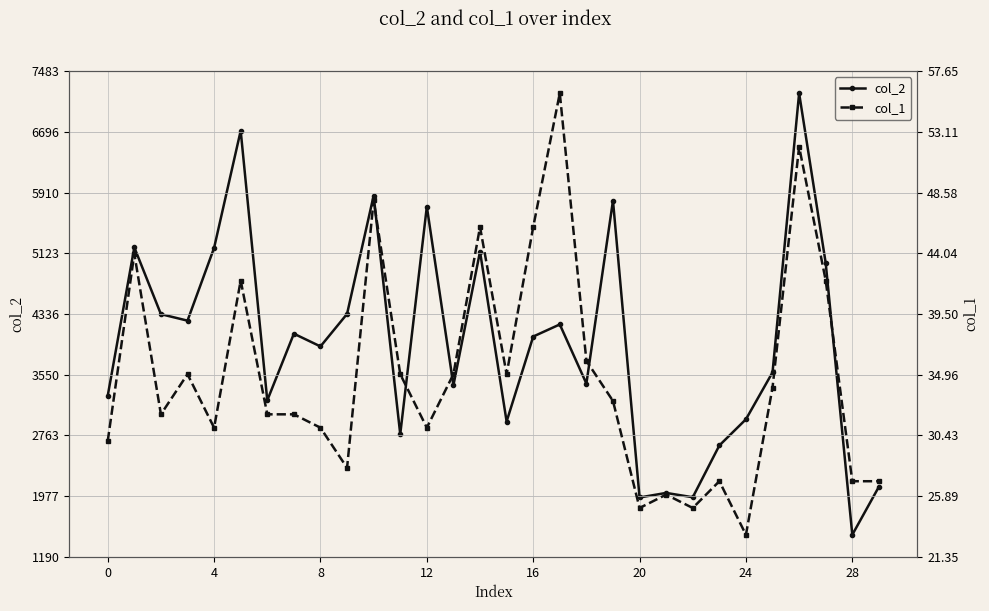

What are all the series names shown in the legend?

col_2, col_1